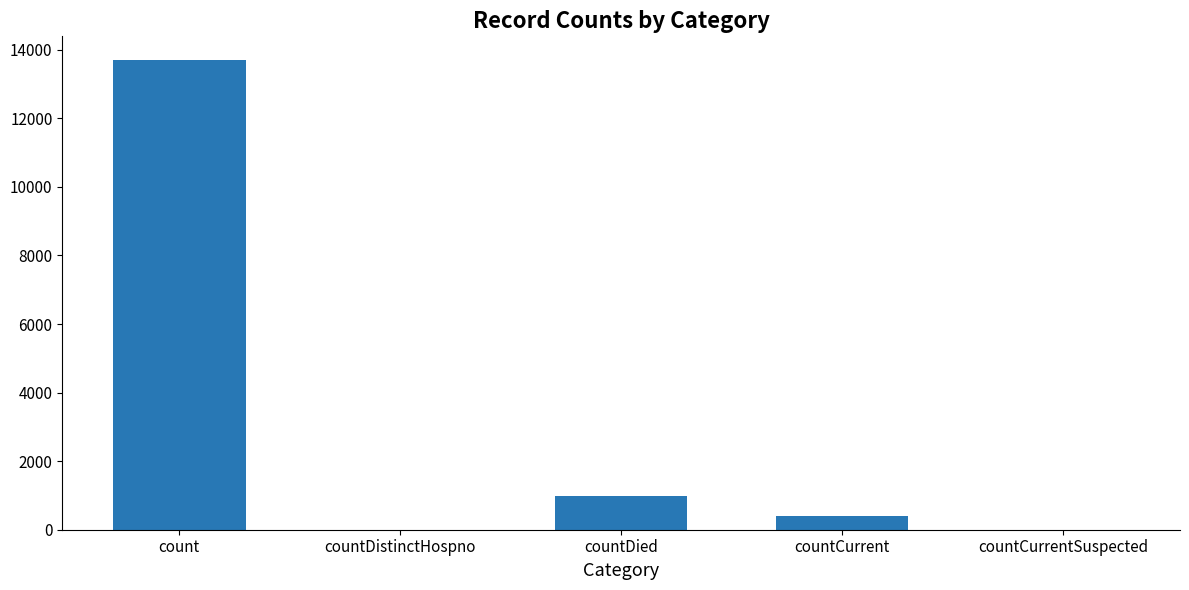

Approximately how many times larger is the value at count compared to countDied?

14.1